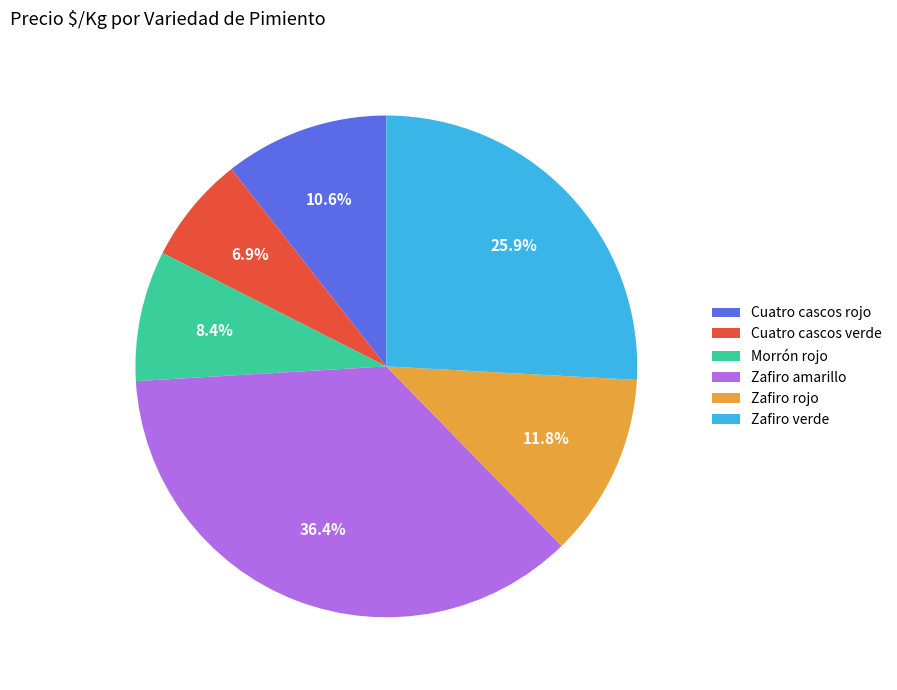

Combined, what portion of the pie is Cuatro cascos rojo and Morrón rojo?

19.0%